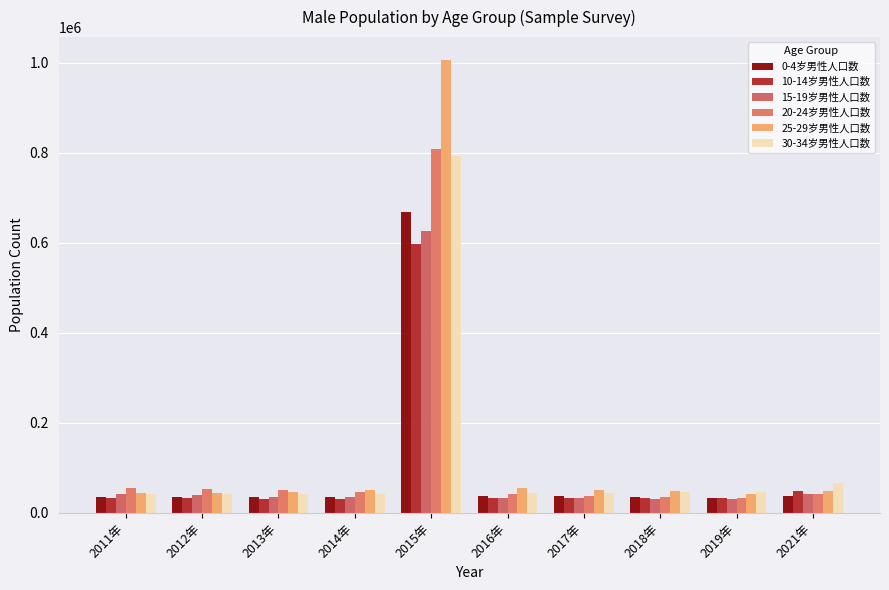

How many bars are there in total?

60